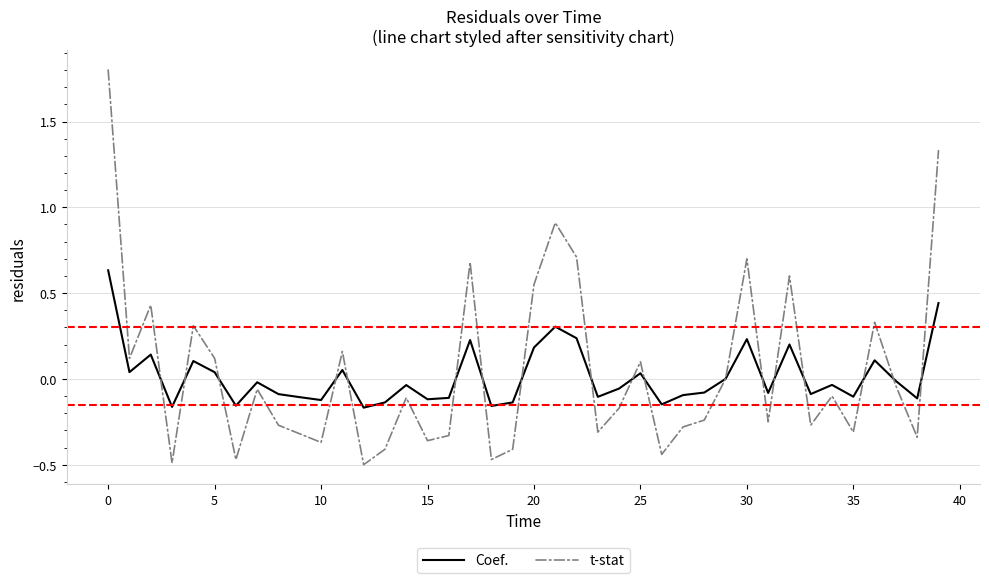

Which series has the widest spread of values?

t-stat